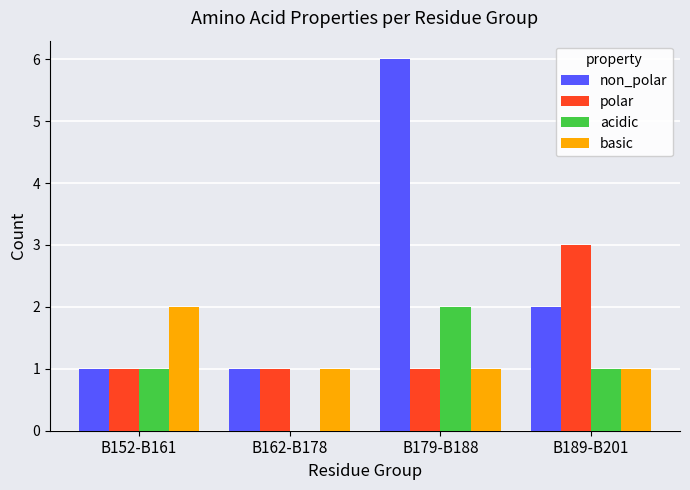

Does the chart contain stacked bars?

No